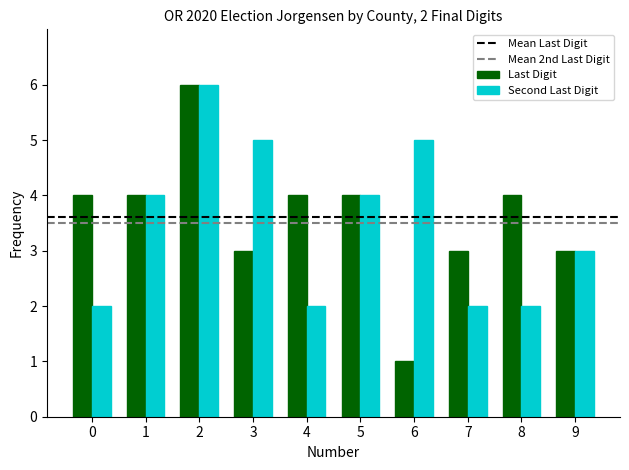

Which category has the highest value across all series?

2